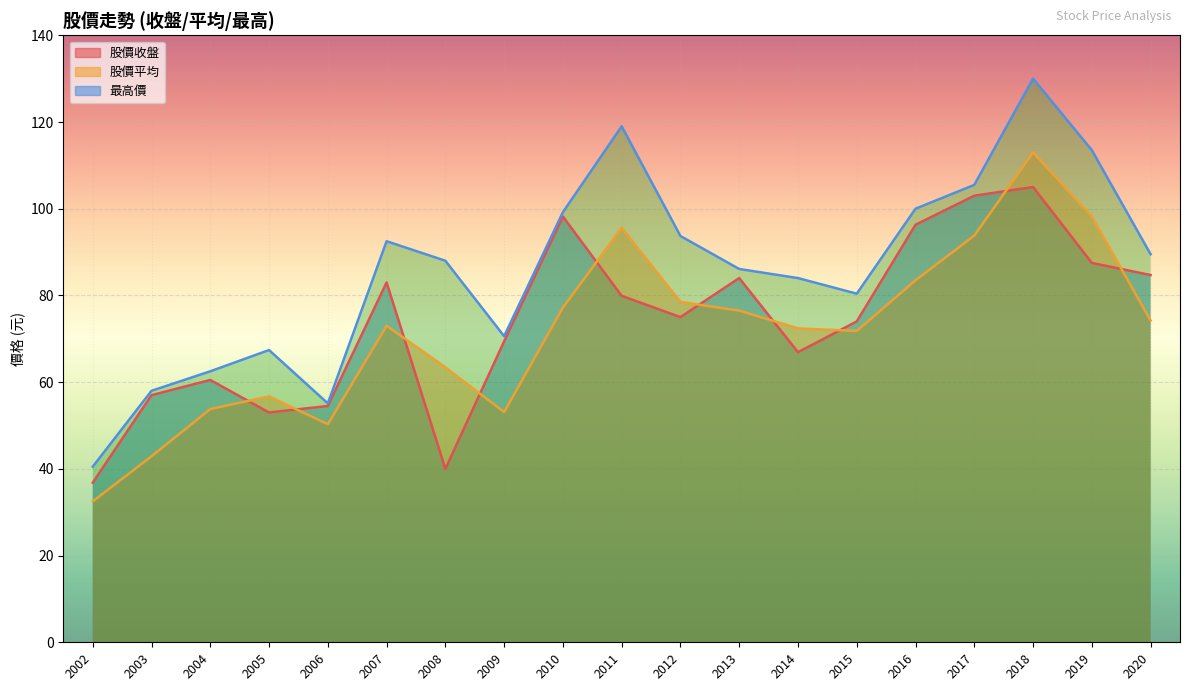

Between 2006 and 2020, which series saw the biggest shift?

最高價